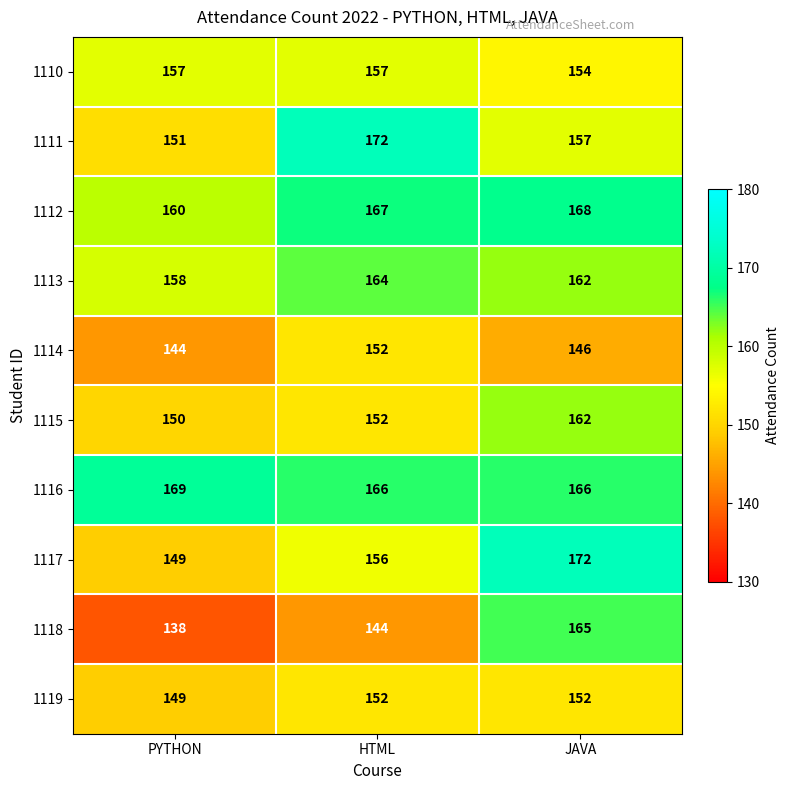

Which series has the largest range (max minus min)?

1118